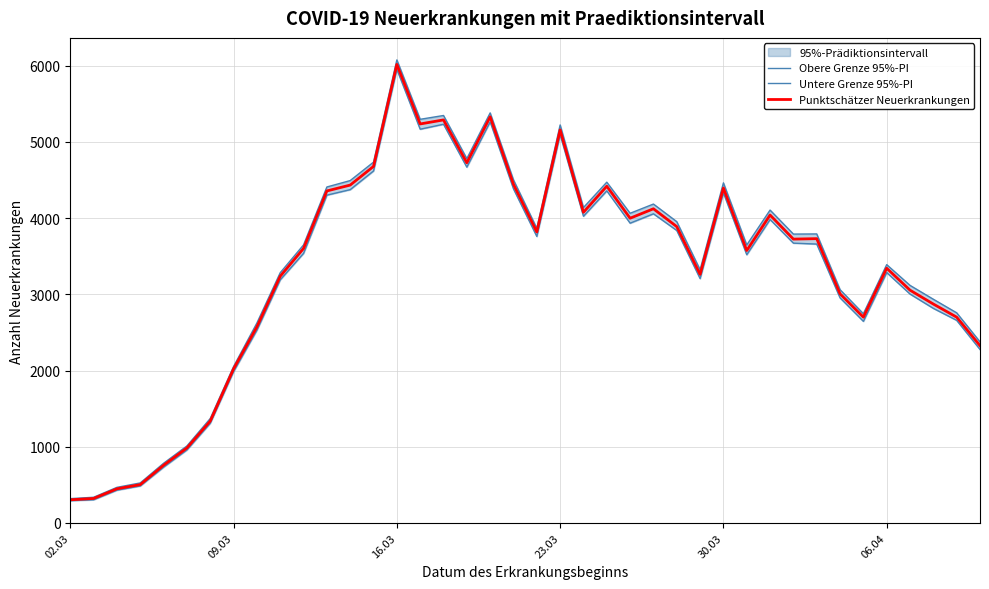

True or false: Punktschätzer Neuerkrankungen has more than 2 interior local peaks.

True